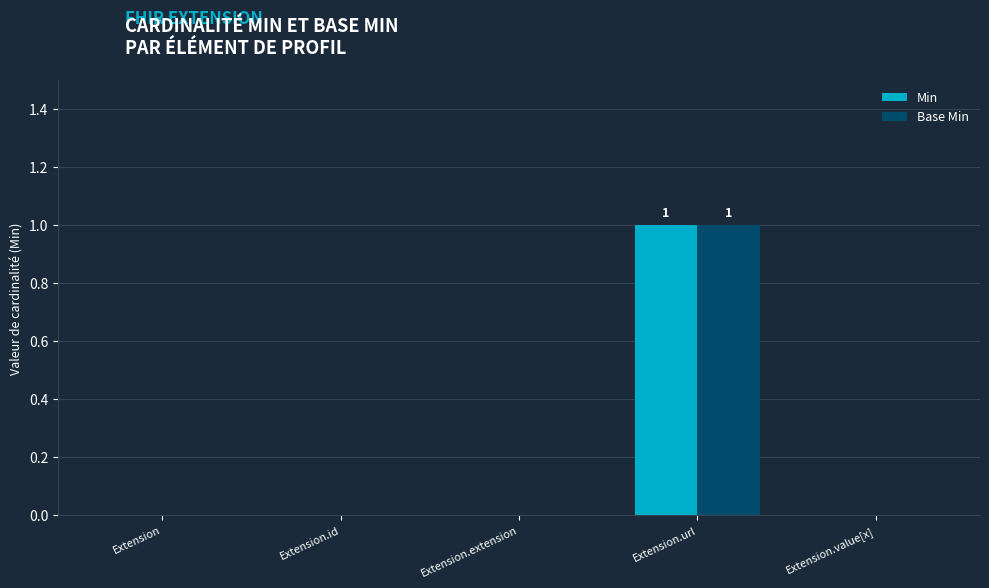

Is the value of Min at Extension.value[x] greater than the value of Base Min at Extension.url?

No